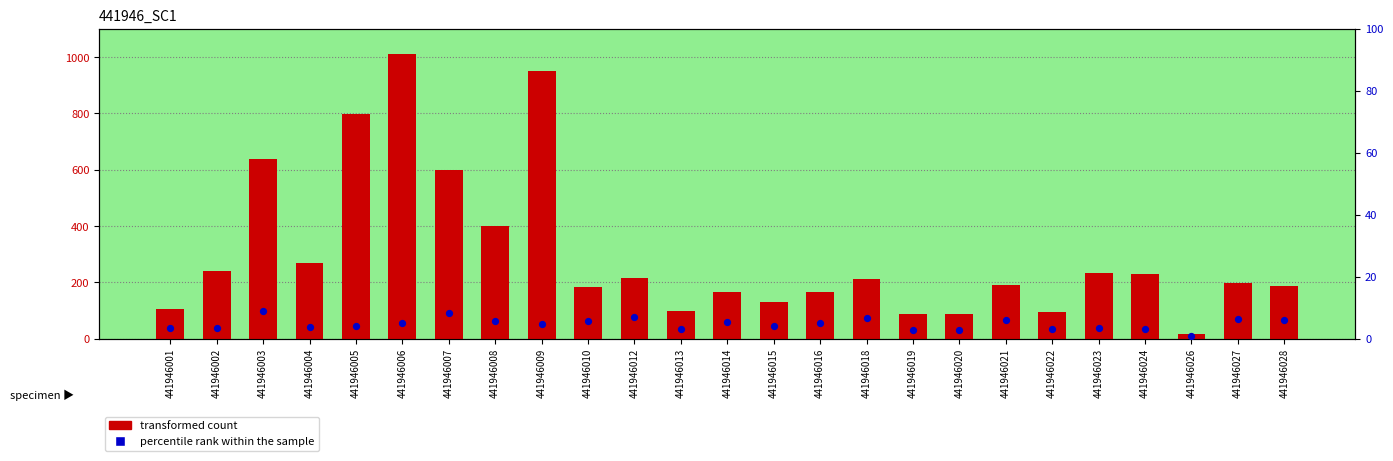

Which series has the largest Y range (max minus min)?

transformed count